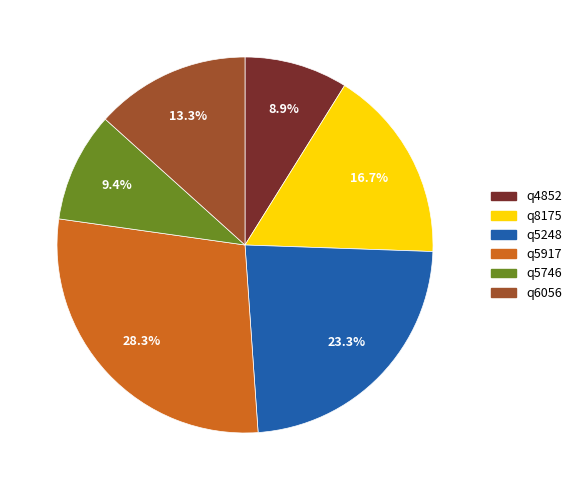

Count the number of slices in the pie.

6